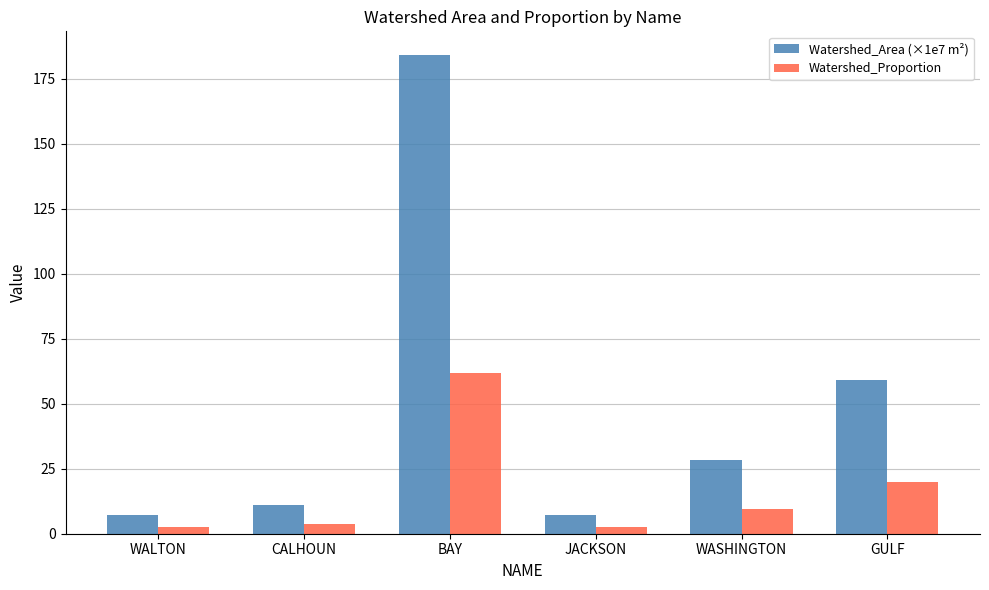

How many bars are there in total?

12